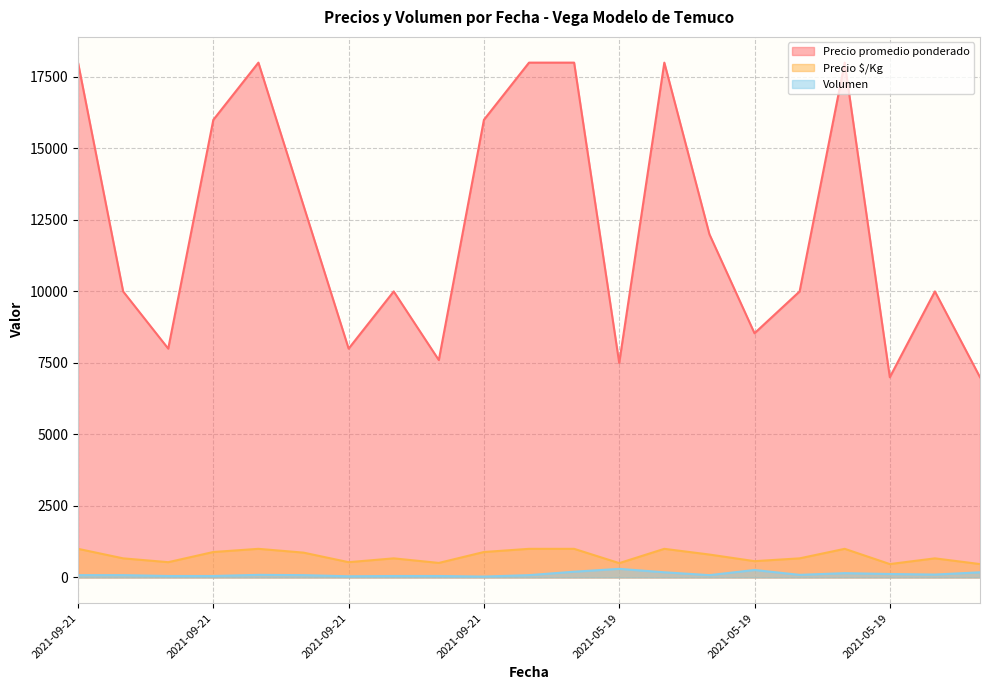

What is the label of the 16th point from the left?

2021-05-19